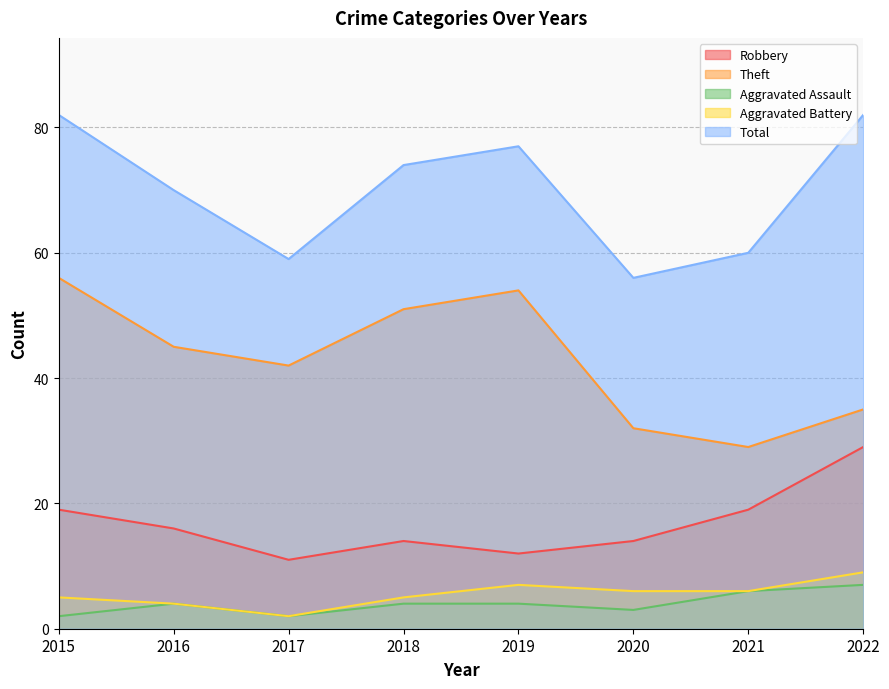

What is the approximate value of Aggravated Battery at 2015?

5